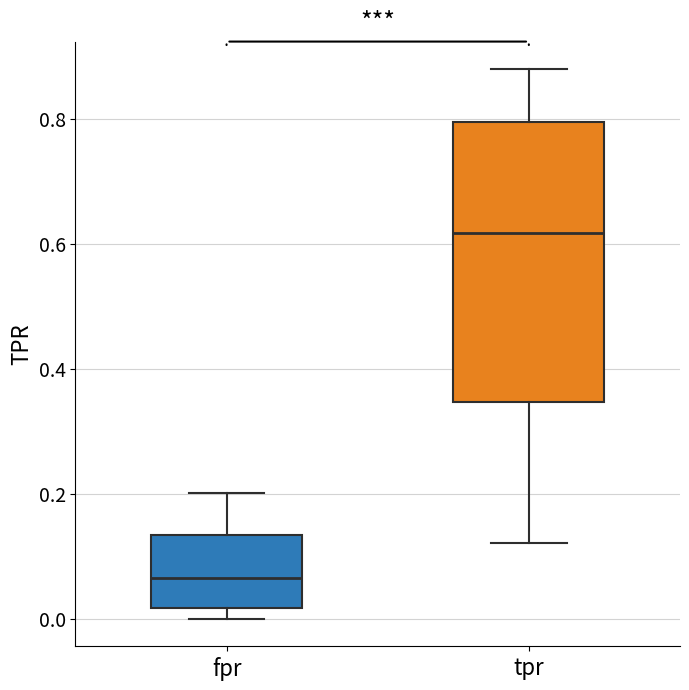

Where does the lower whisker of the box for tpr end on the y-axis? The values are not printed on the chart, so give them approximately, as read against the axis.

0.12